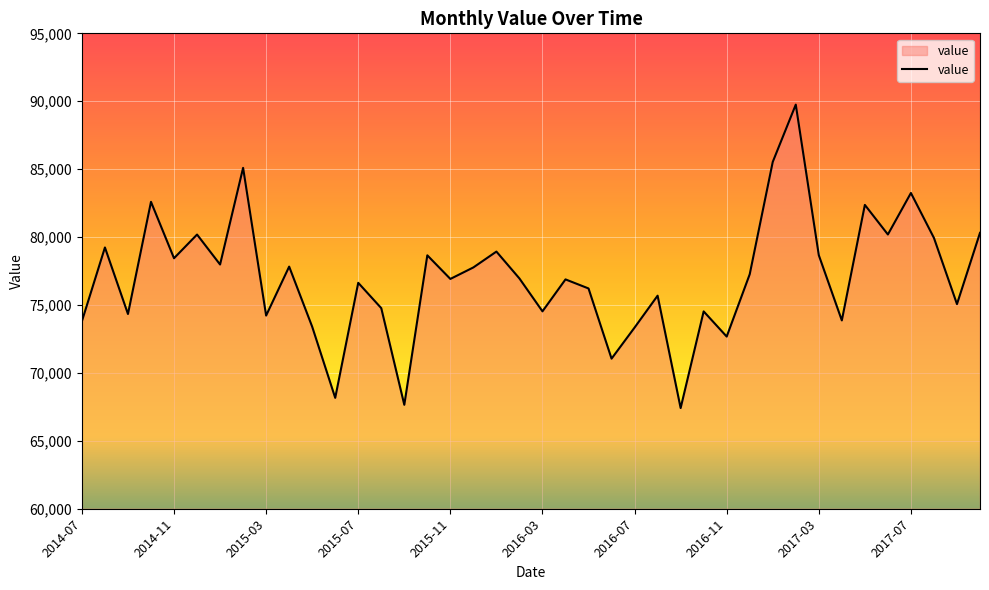

What is the minimum value shown in the chart?

67412